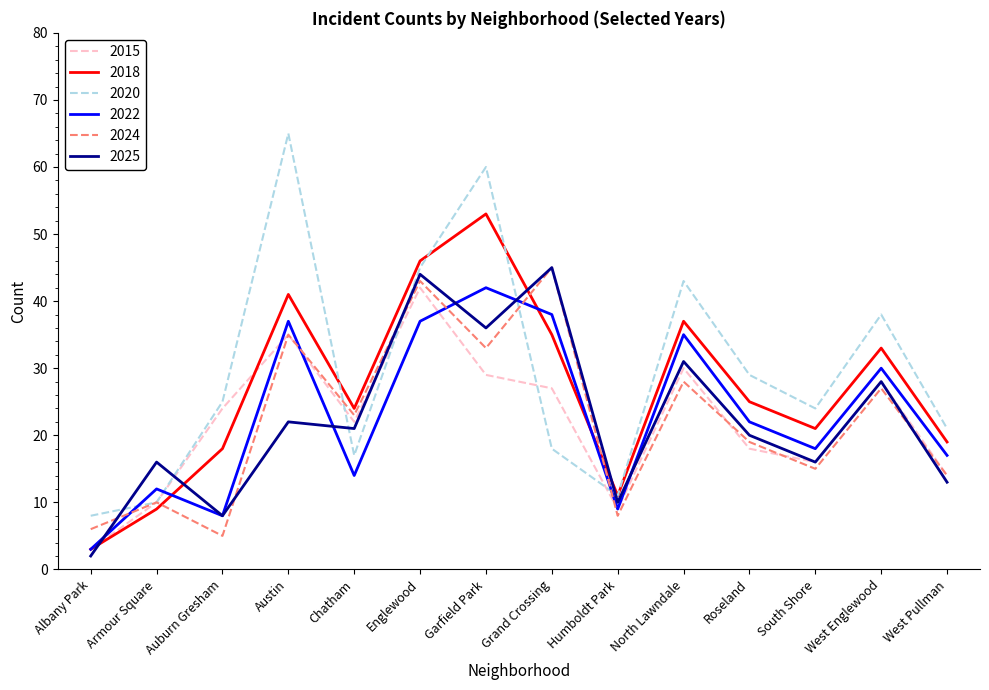

Rank the categories by 2020 value from highest to lowest.

Austin, Garfield Park, Englewood, North Lawndale, West Englewood, Roseland, Auburn Gresham, South Shore, West Pullman, Grand Crossing, Chatham, Humboldt Park, Armour Square, Albany Park